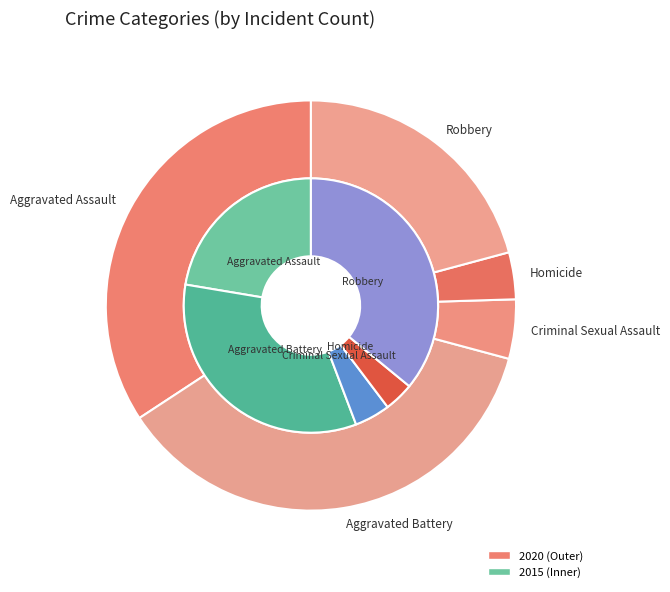

How much of the chart is everything except values_2020?

66.6%